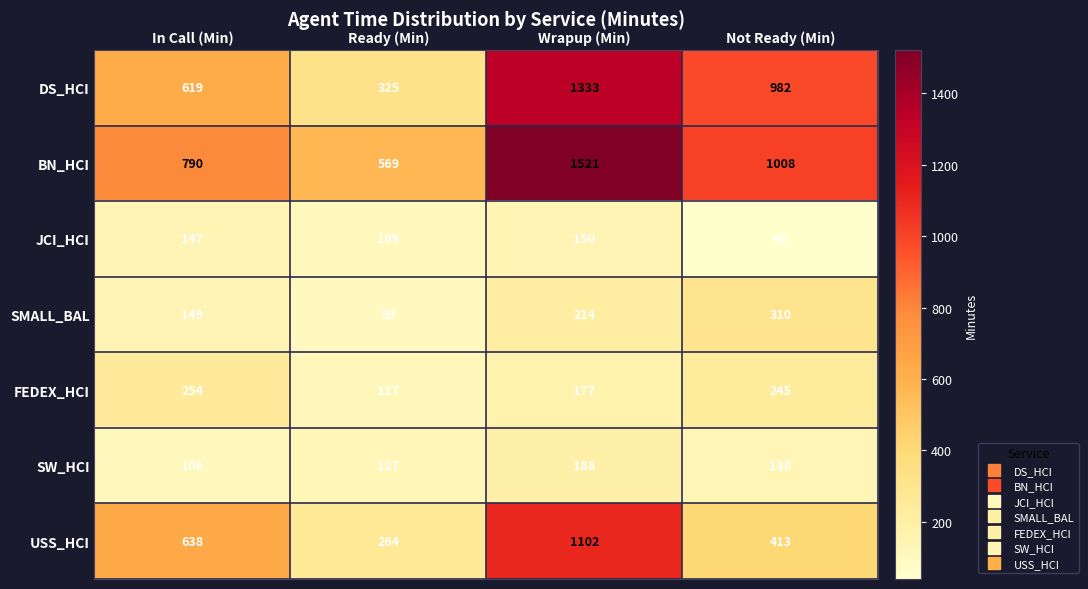

What is the smallest value displayed?

40